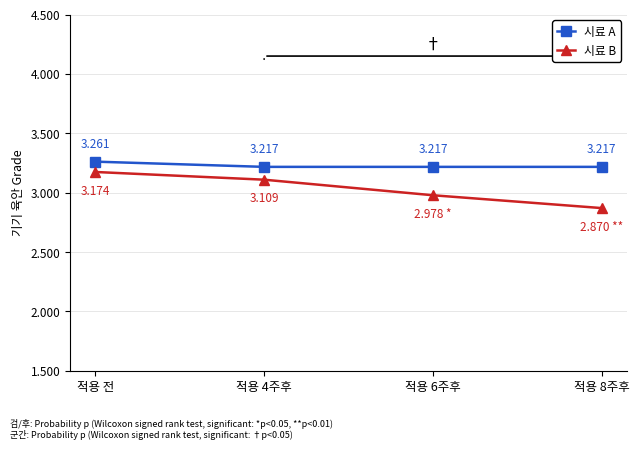

At how many categories does at least one series exceed 3?

4